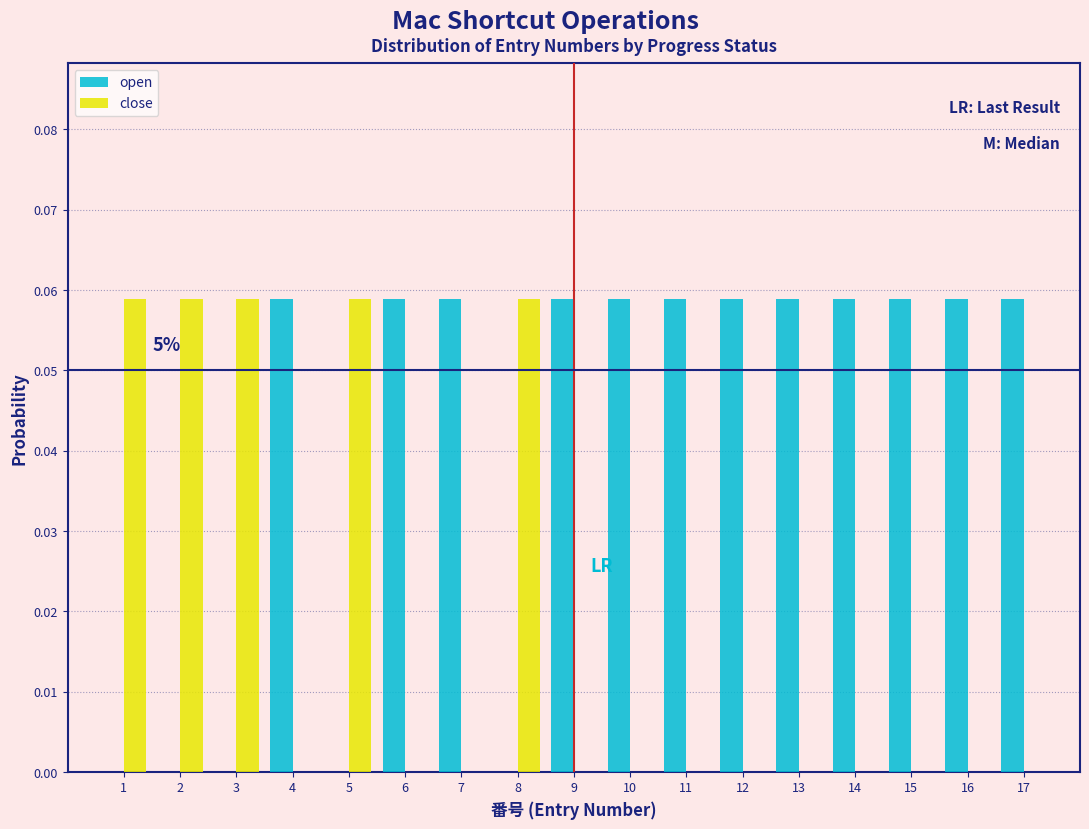

The open series shows 0.0 at 14. True or false?

False